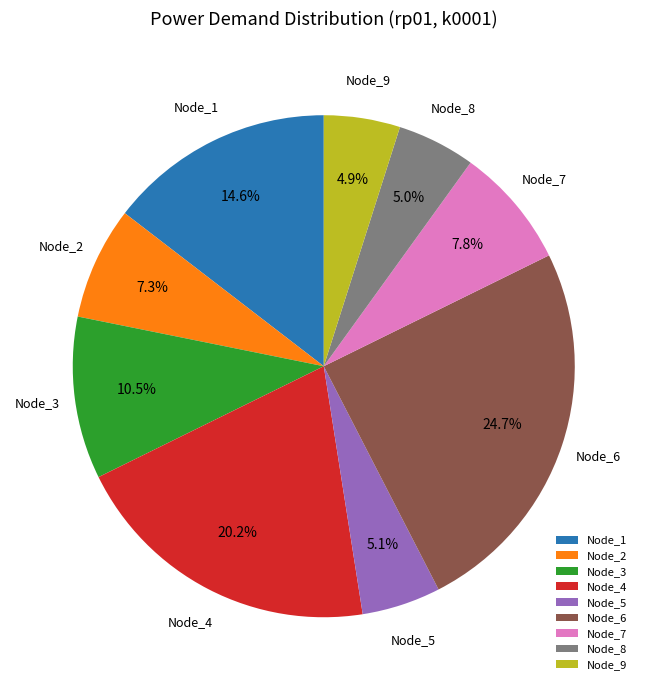

True or false: Node_5 accounts for 5% of the total.

True